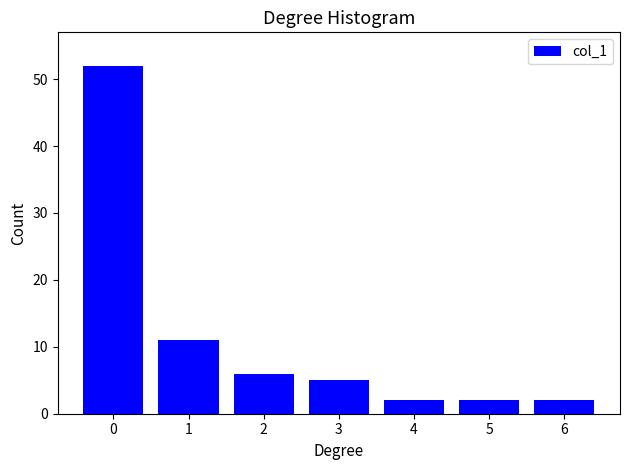

Reading right to left, what are all the values shown in this chart?

6=2	5=2	4=2	3=5	2=6	1=11	0=52